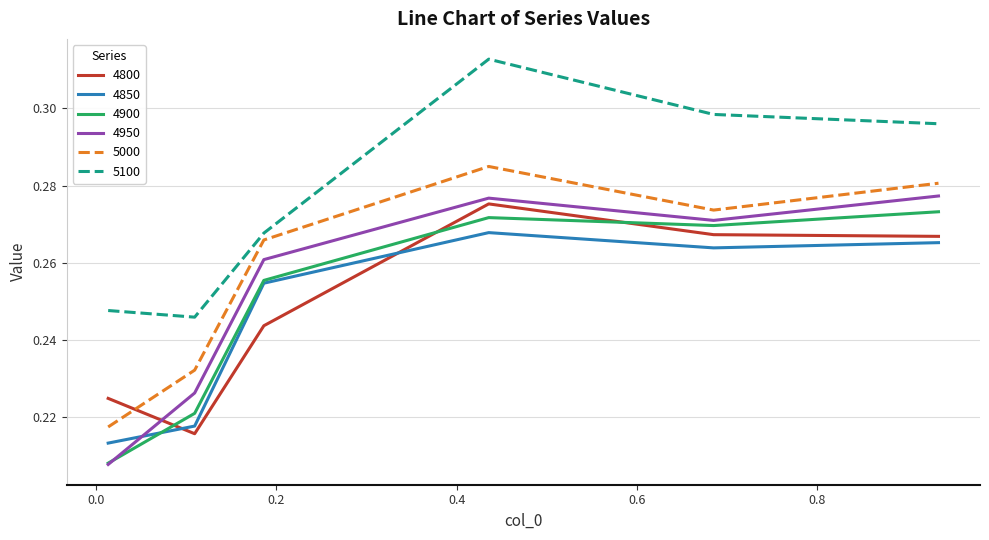

Which series has the widest spread of values?

4950